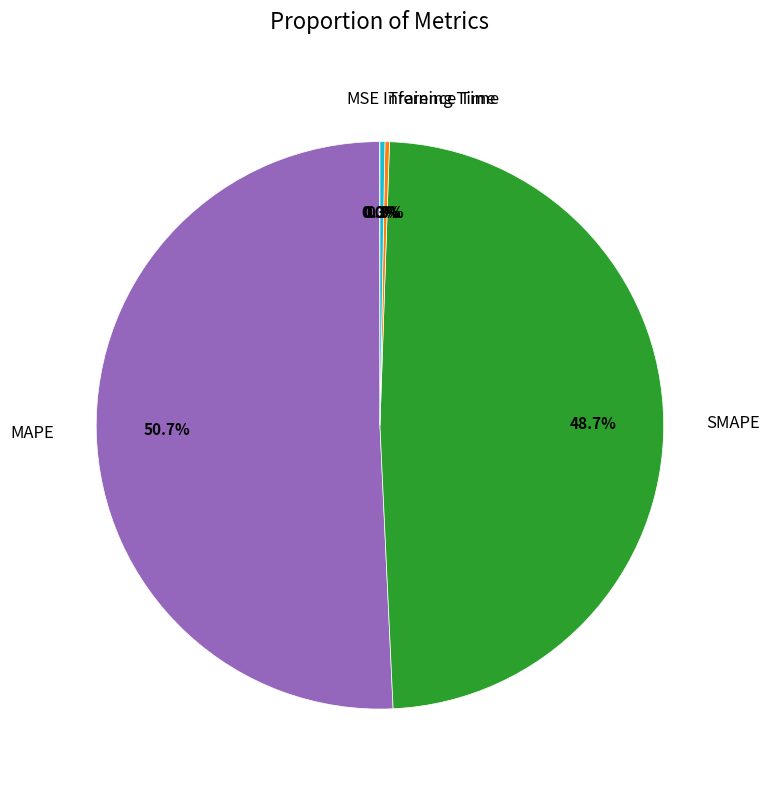

To the nearest percent, what is the average slice percentage?

20%